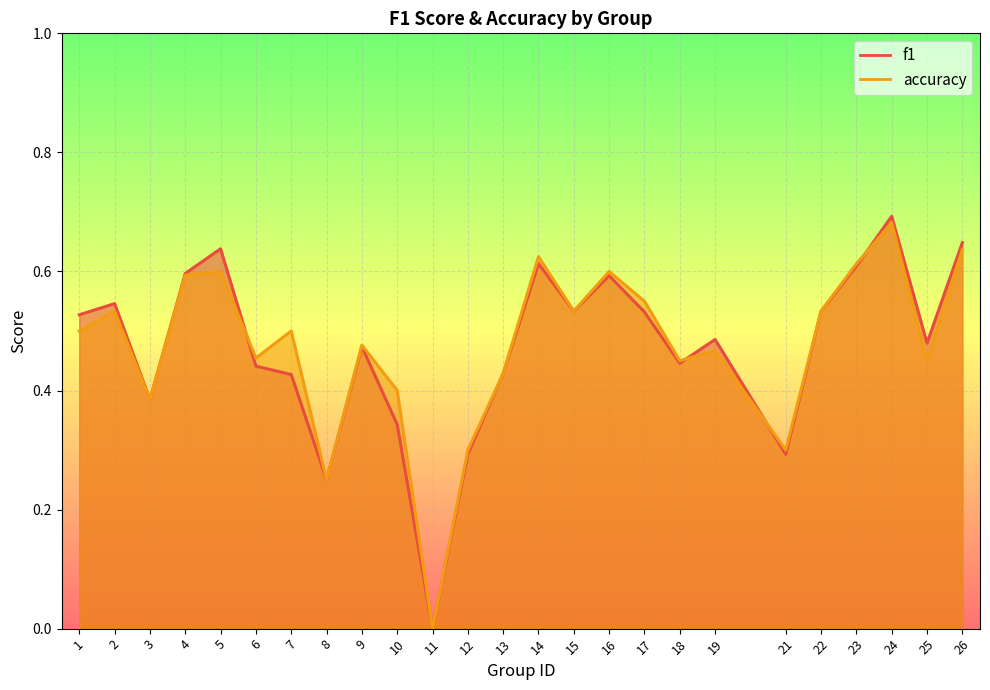

The value of f1 at 1 is 0.5. True or false?

True